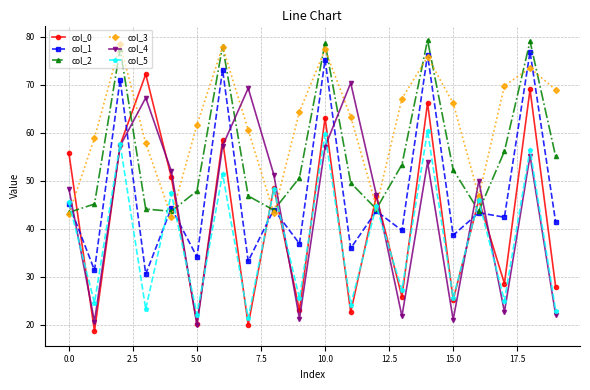

Which series has the largest total across all categories?

col_3